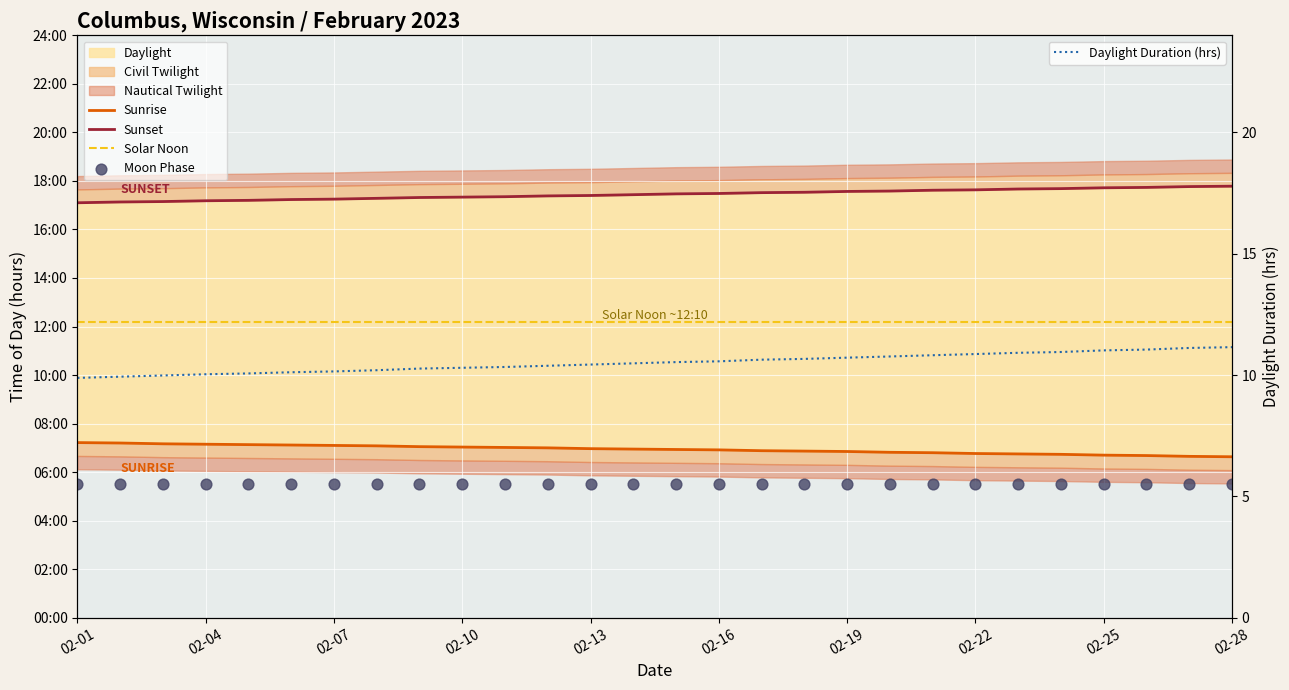

What is the total value across all series at 17?

52.7